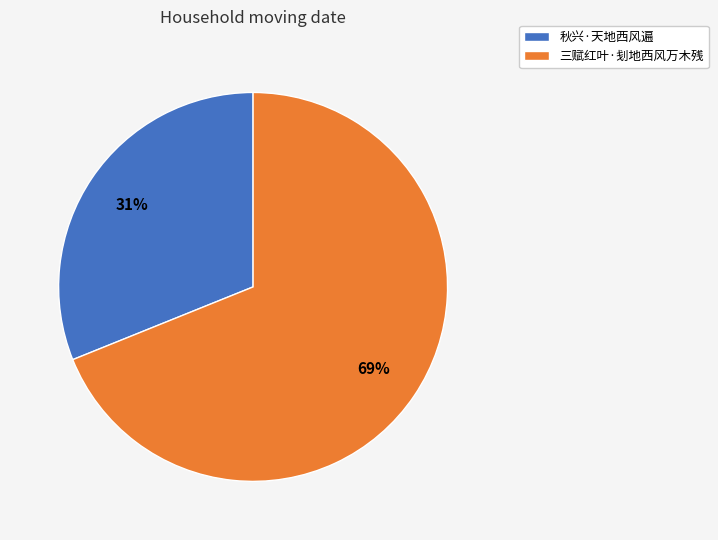

Is it true that 秋兴·天地西风遍 is 31% of the pie?

True